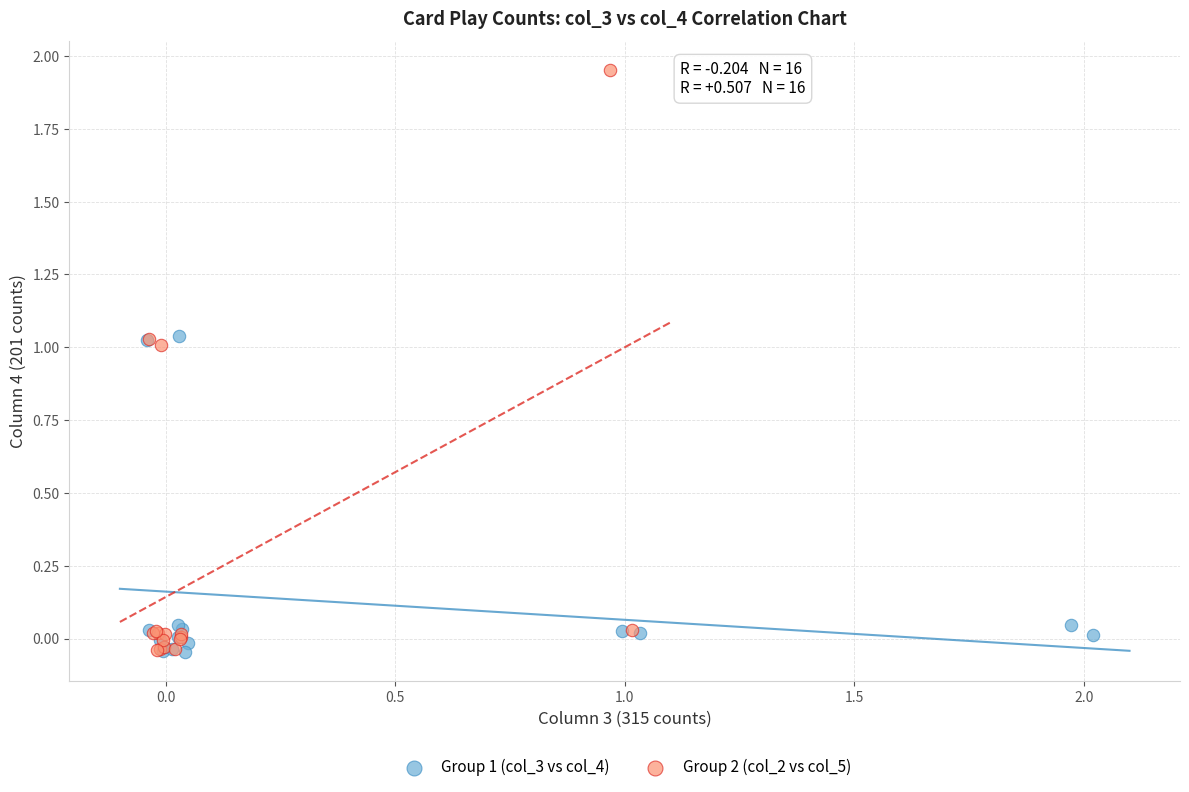

Which series contains the highest Y value?

Group 2 (col_2 vs col_5)